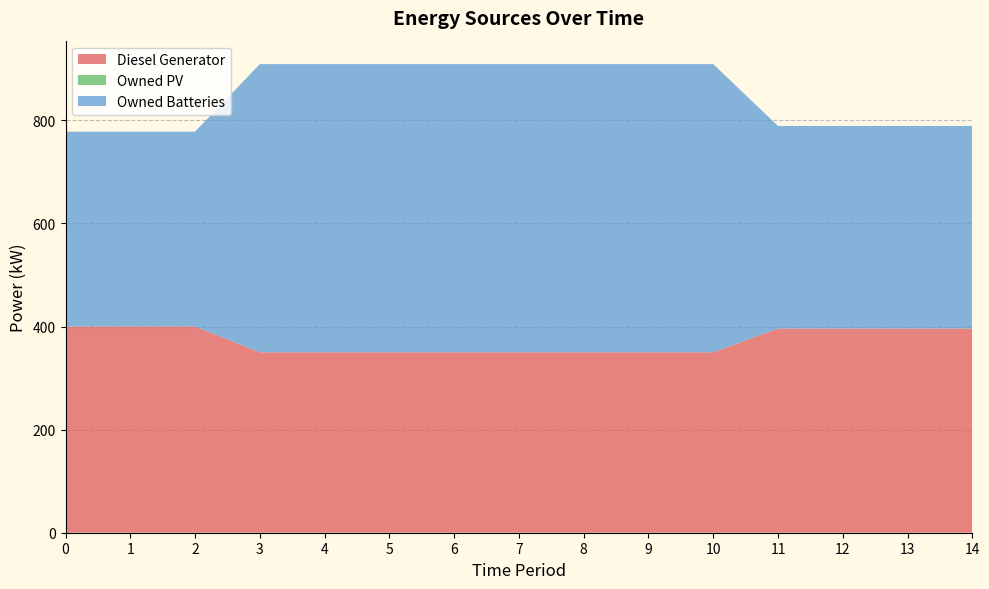

Reading left to right, extract all data points from this chart.

Diesel Generator: 0=400	1=400	2=400	3=350	4=350	5=350	6=350	7=350	8=350	9=350	10=350	11=396	12=396	13=396	14=396
Owned PV: 0=0	1=0	2=0	3=0	4=0	5=0	6=0	7=0	8=0	9=0	10=0	11=0	12=0	13=0	14=0
Owned Batteries: 0=378	1=378	2=378	3=559	4=559	5=559	6=559	7=559	8=559	9=559	10=559	11=393	12=393	13=393	14=393